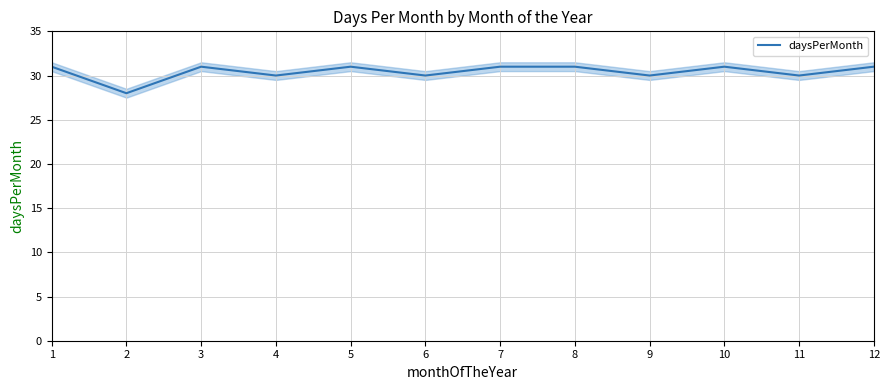

What is the value of the 7th point from the left?

31